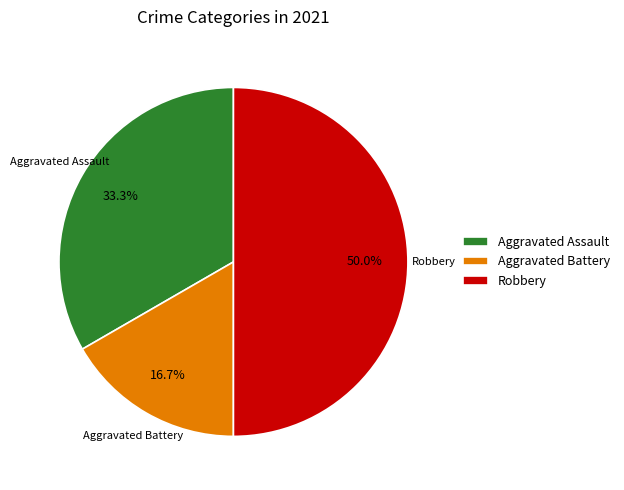

Is it true that Robbery is 41% of the pie?

False